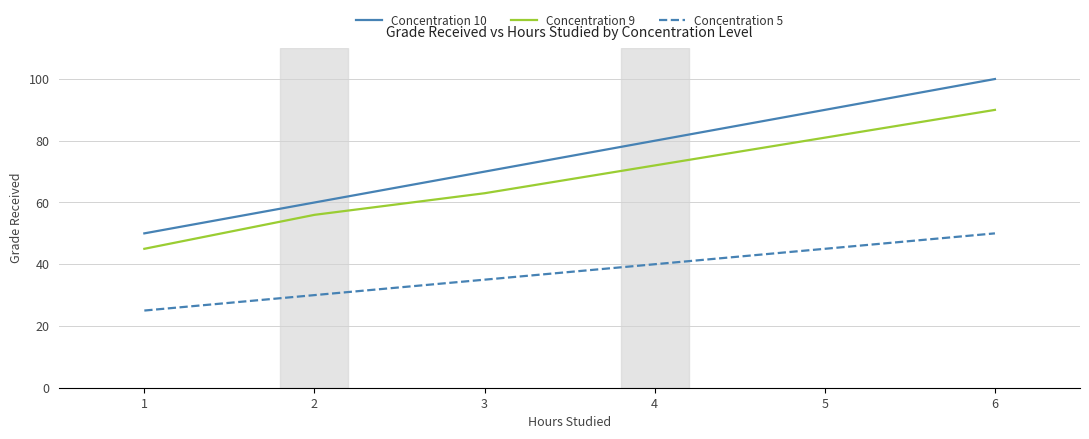

The Concentration 10 series shows 50 at 1. True or false?

True